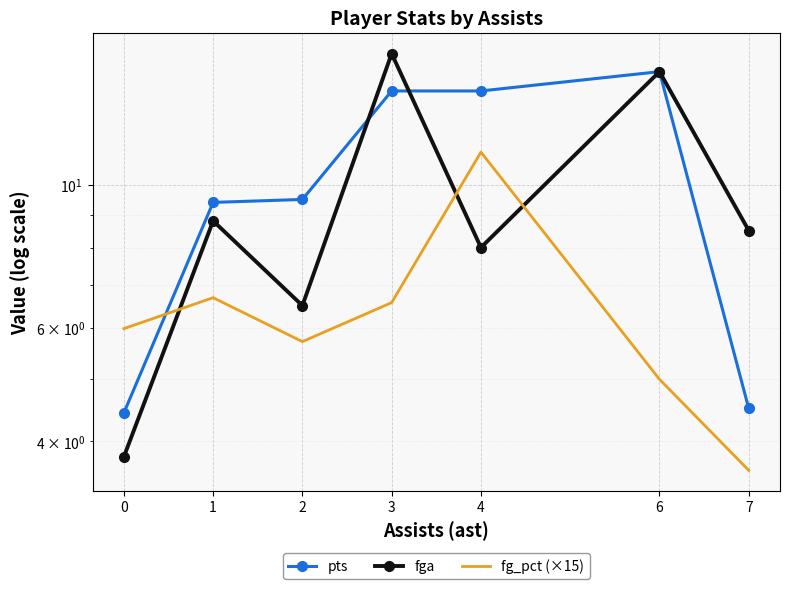

What is the value of the pts point at the 3rd from the left?

9.5